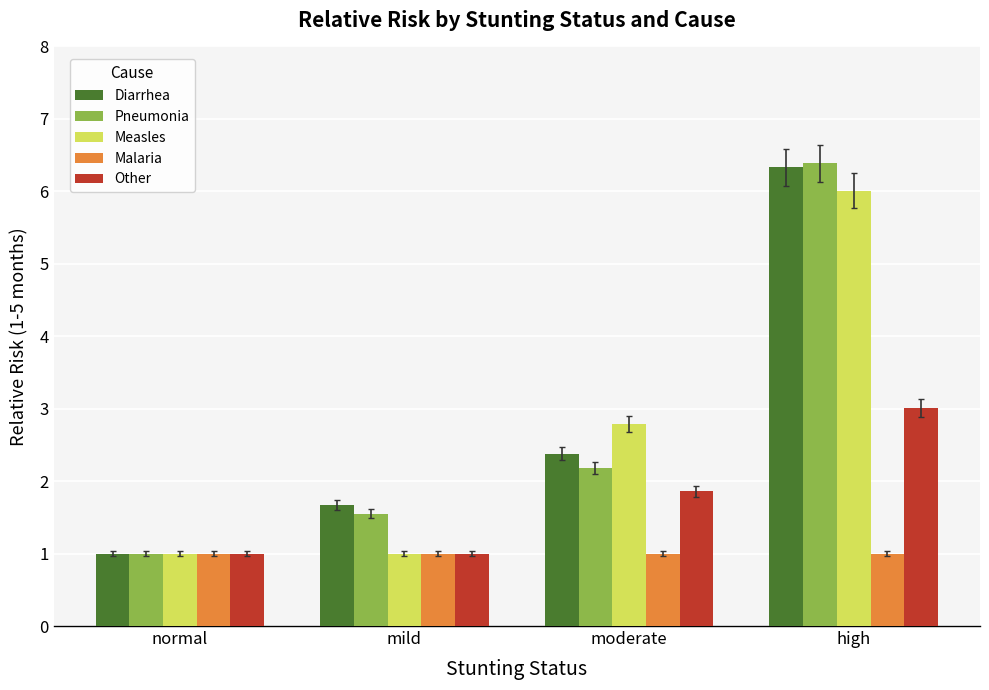

What is the difference between the Measles values at mild and moderate?

1.8